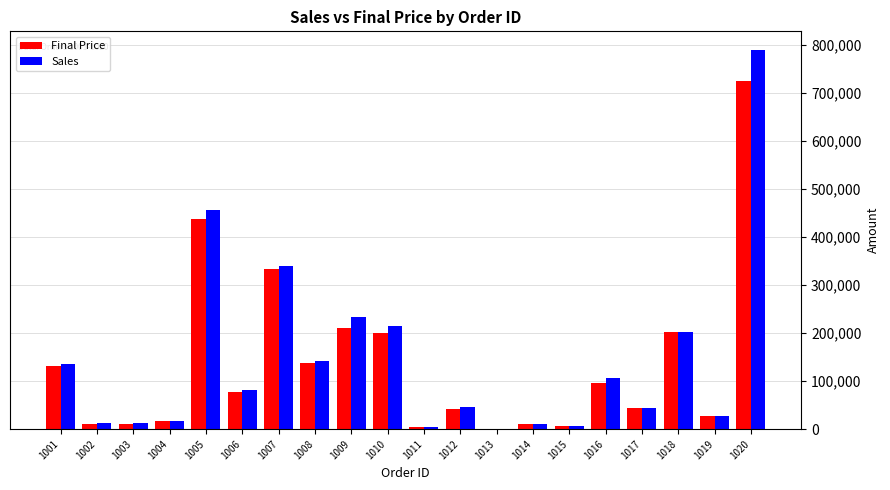

What are all the series names shown in the legend?

Final Price, Sales